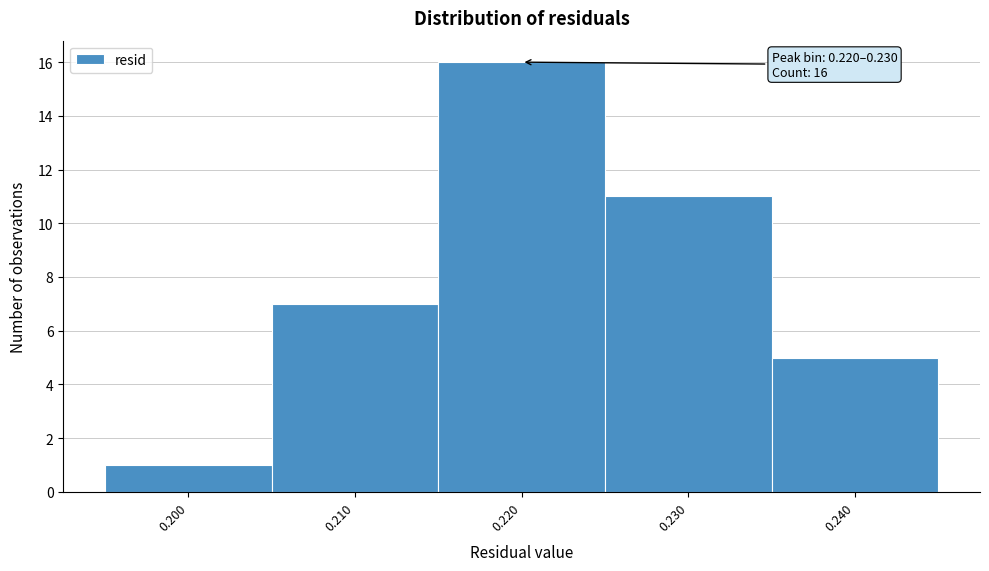

Reading left to right, what are all the values shown in this chart?

0.200=1	0.210=7	0.220=16	0.230=11	0.240=5